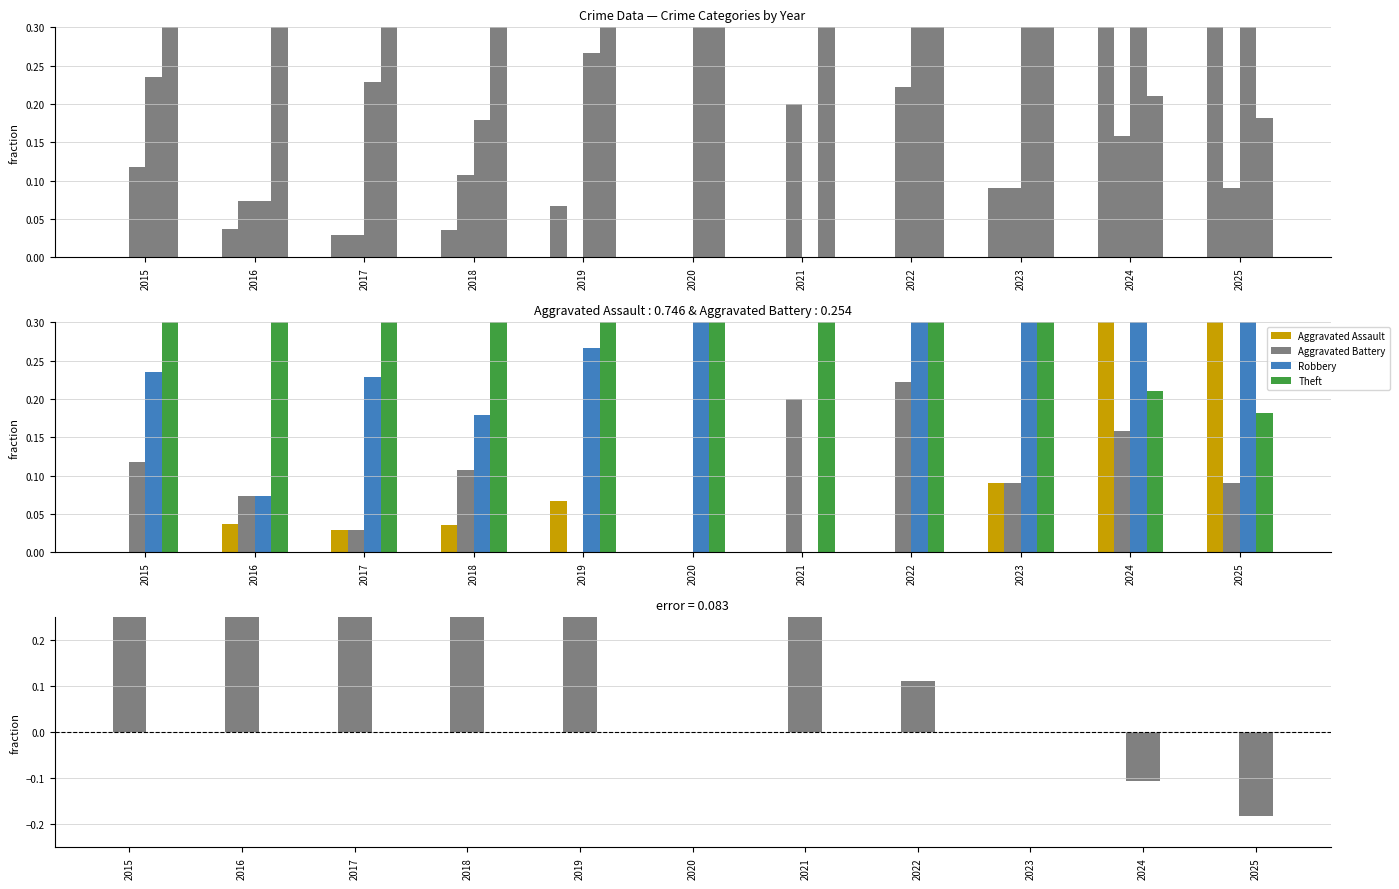

Which series has the largest range (max minus min)?

error